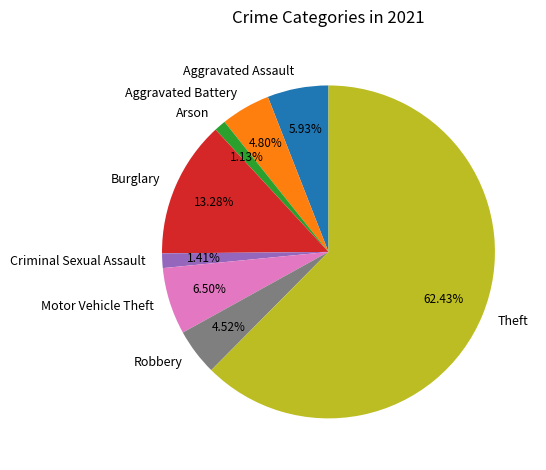

Which category accounts for the majority?

Theft